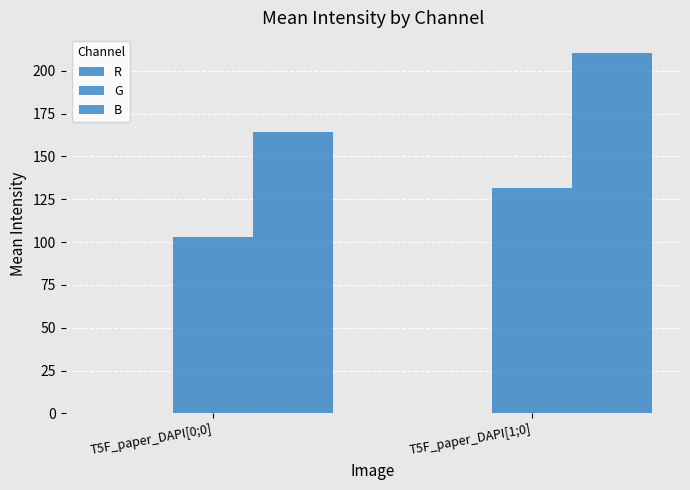

List the series in order of their overall mean, highest first.

B, G, R